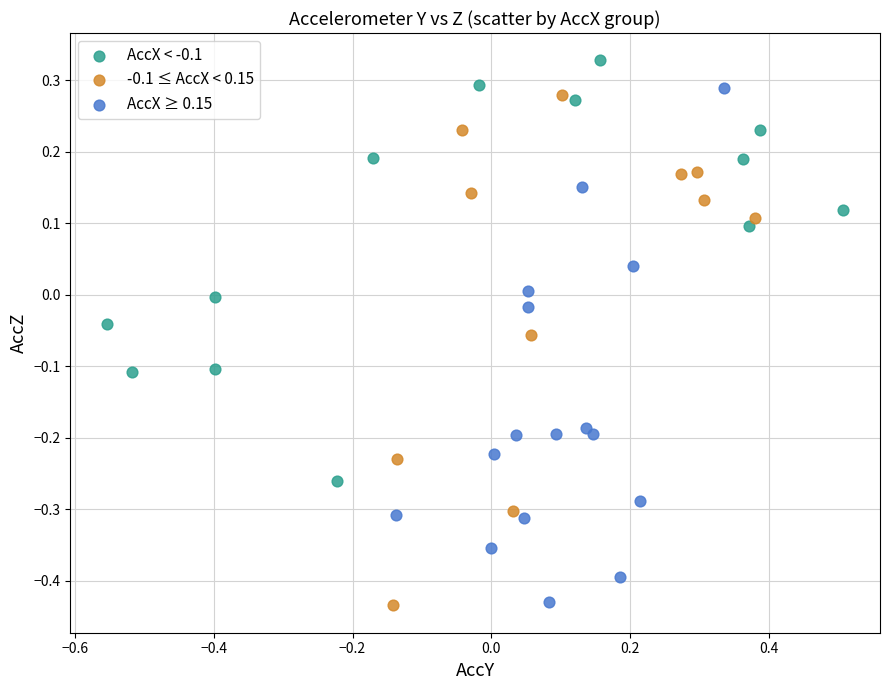

Which series contains the highest Y value?

AccX < -0.1